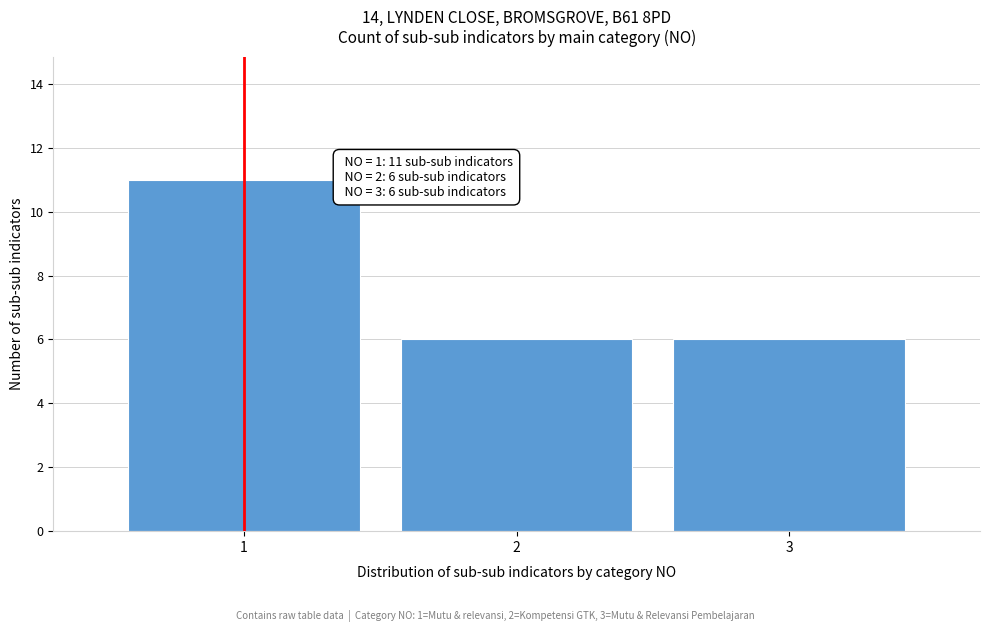

Reading right to left, extract all data points from this chart.

6	6	11